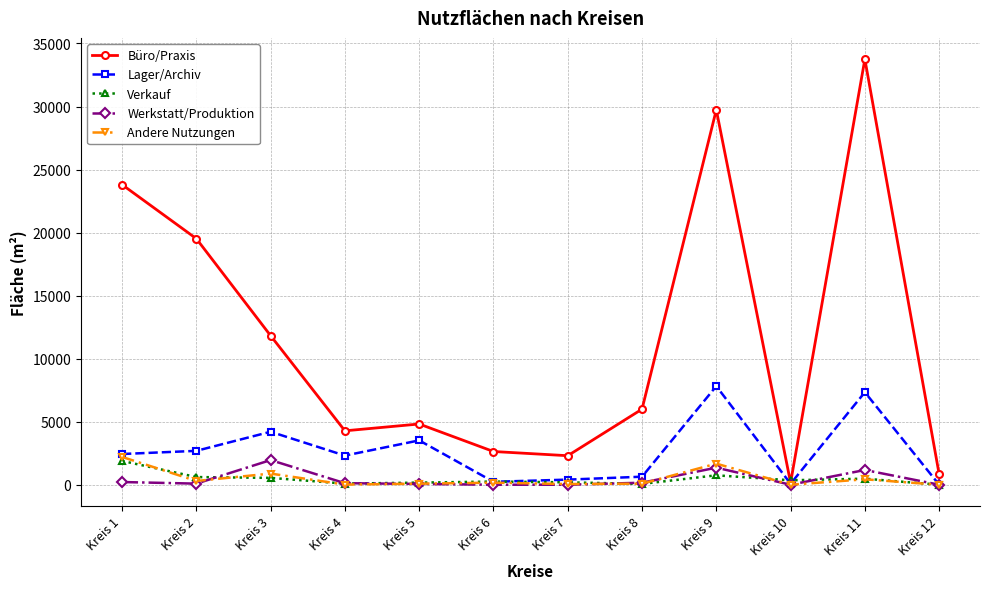

True or false: Büro/Praxis has more than 0 points higher than both neighbors.

True